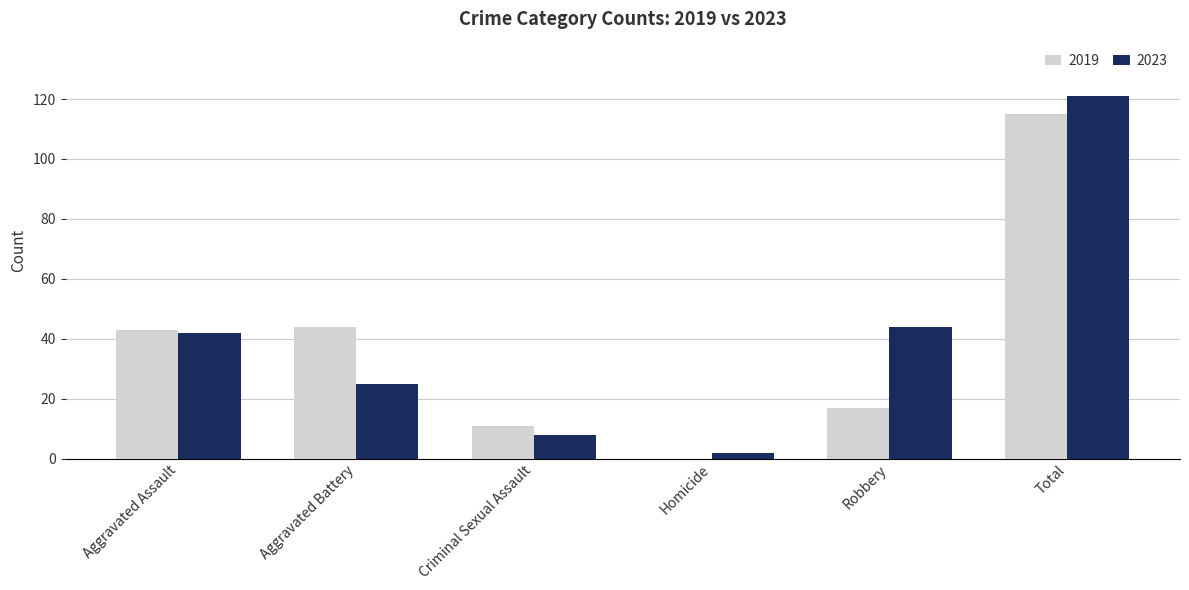

Which category has the highest value in the 2023 series?

Total